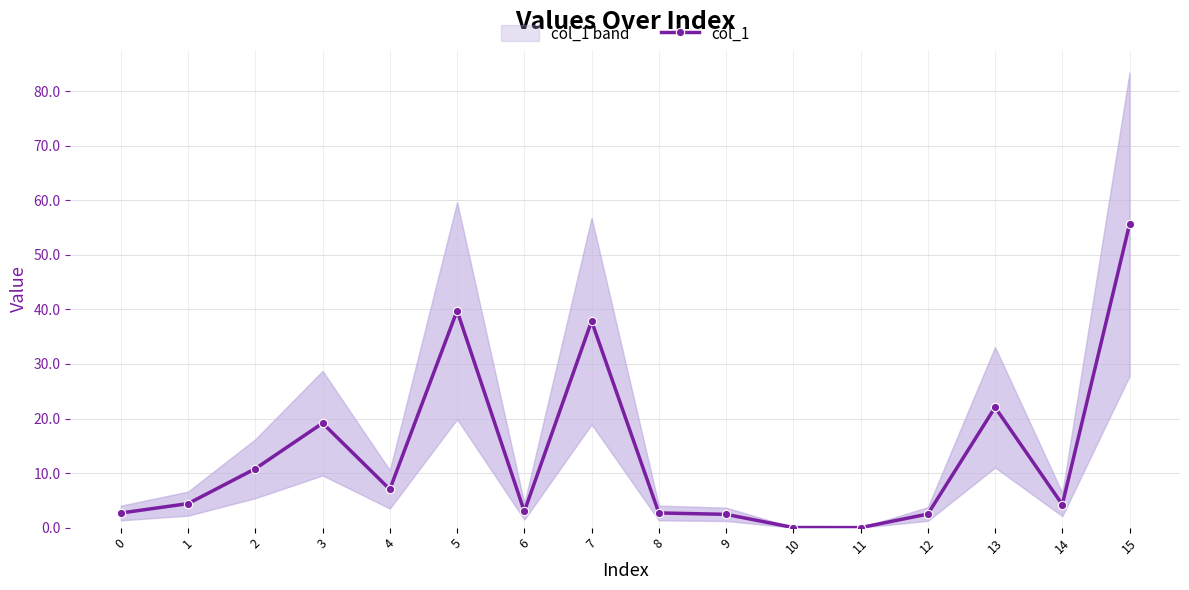

At which label does the data first exceed 4?

1